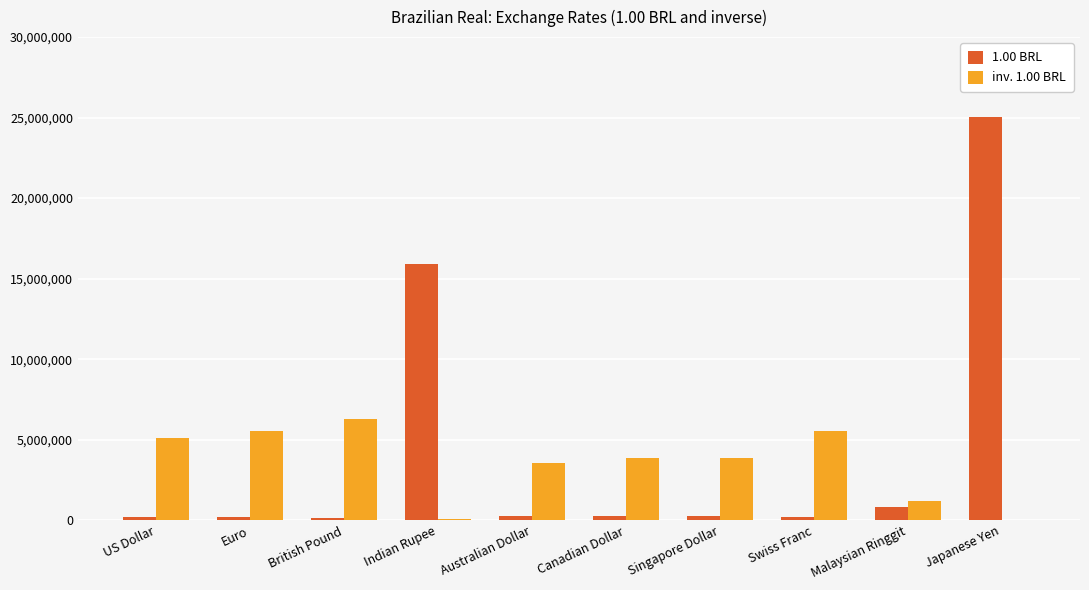

True or false: inv. 1.00 BRL has a value of 7544404 at Swiss Franc.

False